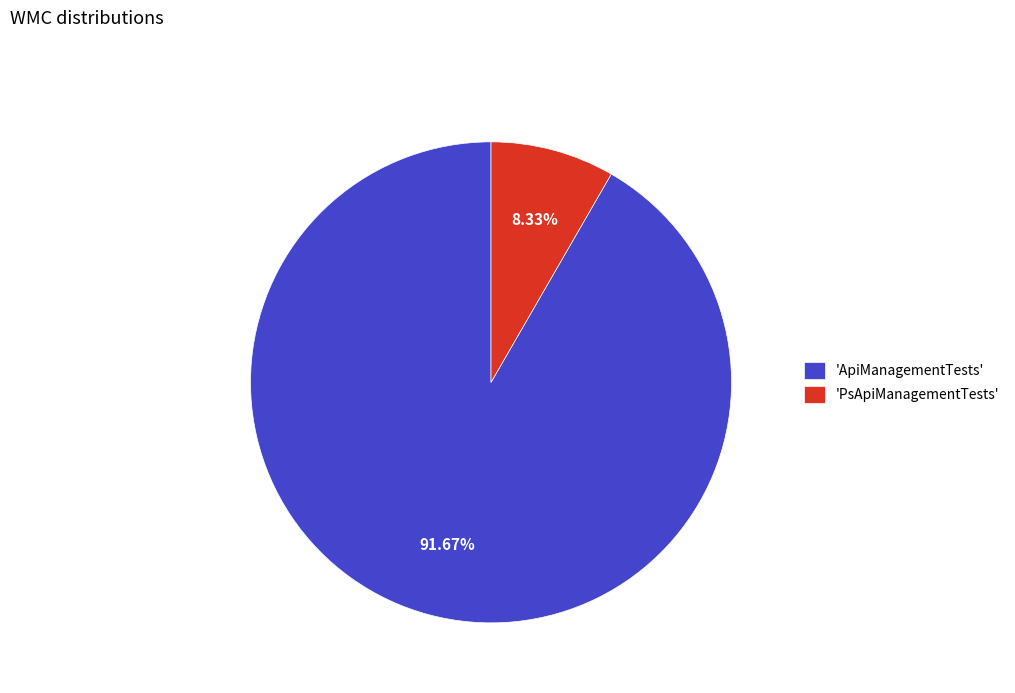

Which category has the biggest portion of the pie?

'ApiManagementTests'